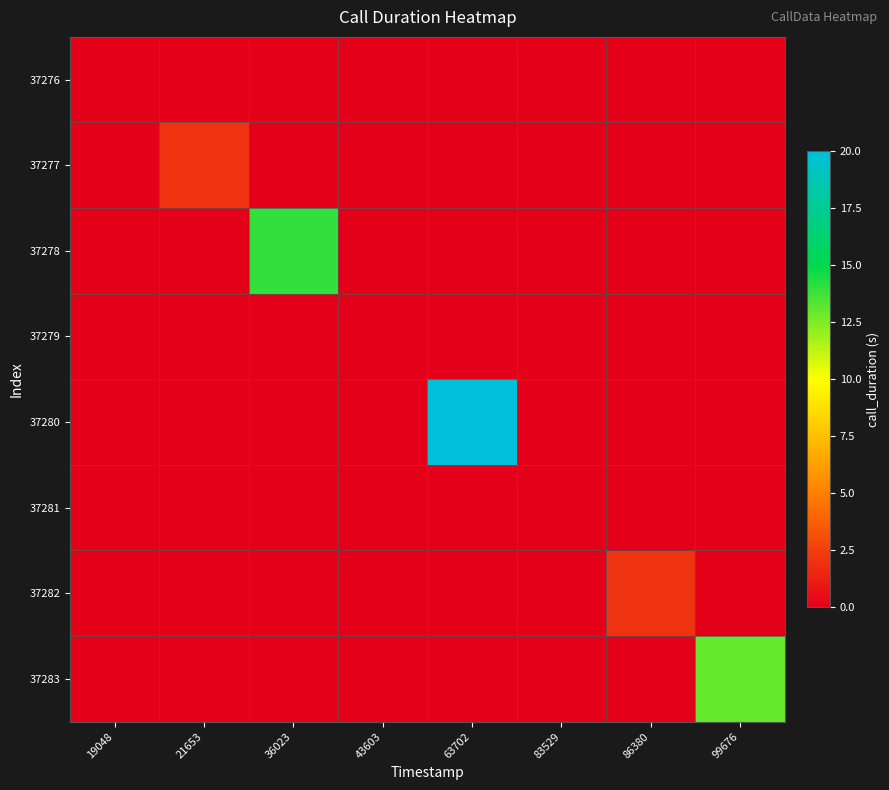

Rank the series by their maximum value, from lowest to highest.

37276, 37279, 37281, 37277, 37282, 37283, 37278, 37280